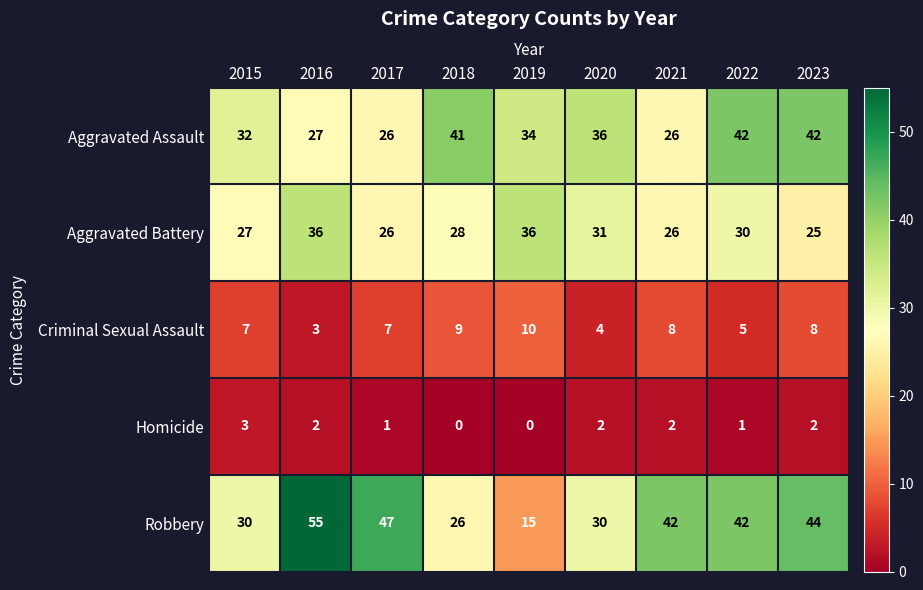

Rank the series by their maximum value, from highest to lowest.

Robbery, Aggravated Assault, Aggravated Battery, Criminal Sexual Assault, Homicide